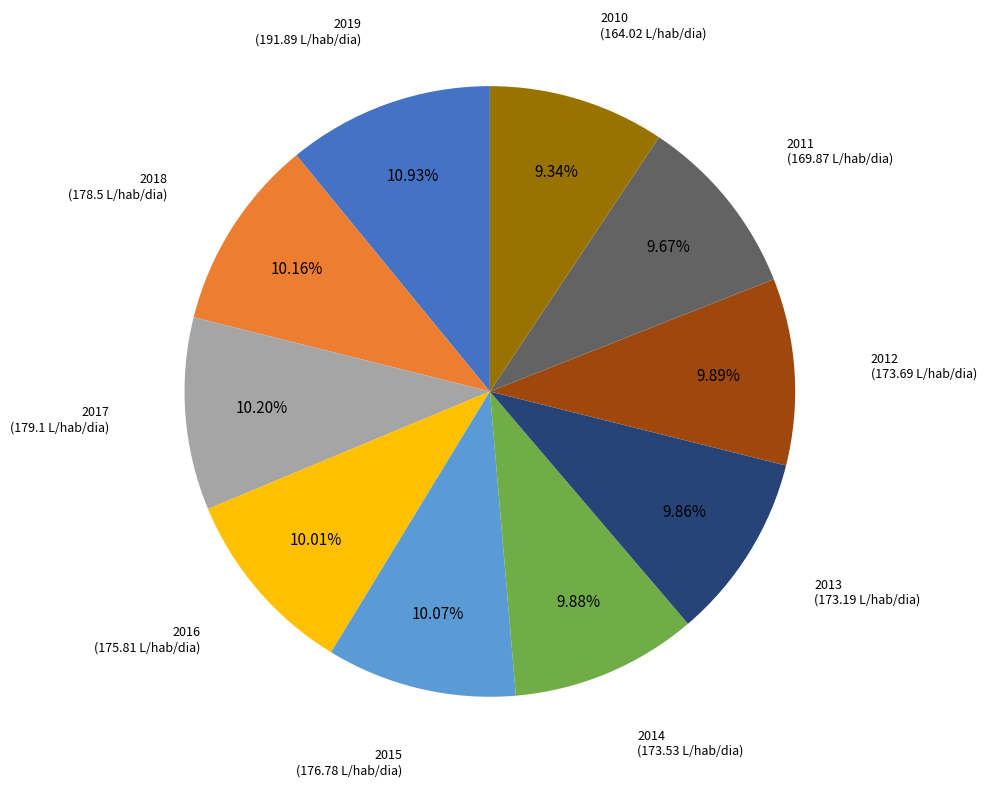

To the nearest percent, what percentage of the pie is 2012?

10%